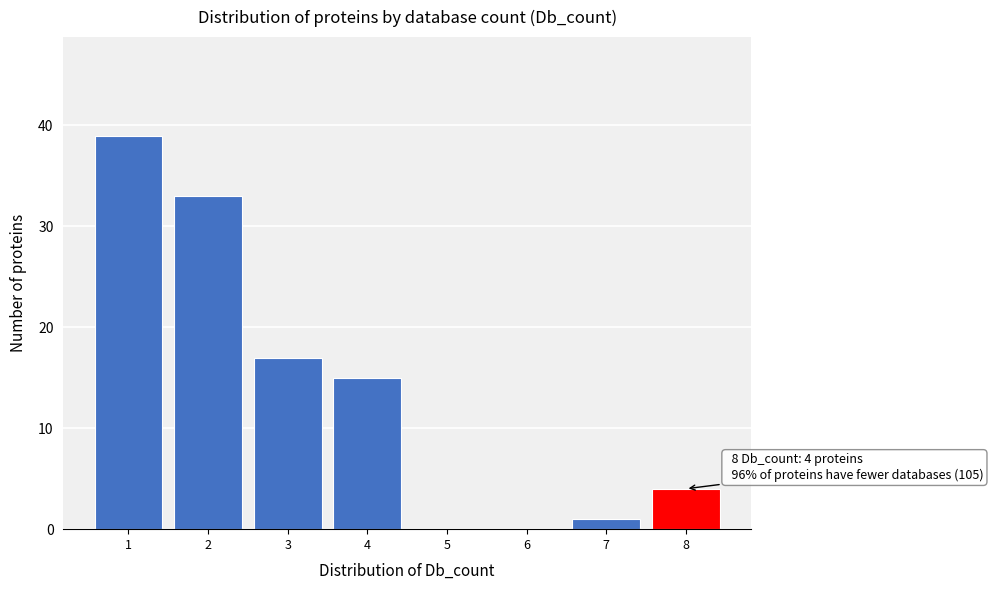

Reading right to left, list all the values displayed in this chart.

8=4	7=1	6=0	5=0	4=15	3=17	2=33	1=39